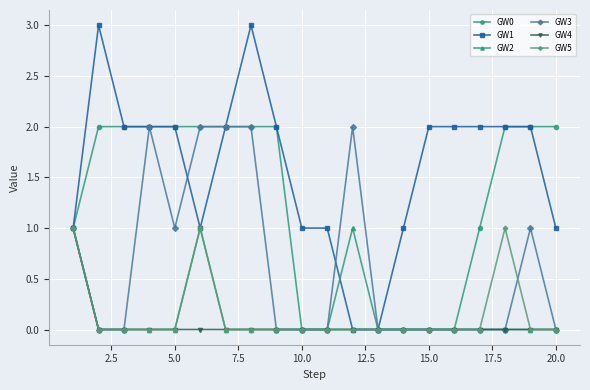

Does the chart display data point markers on the line(s)?

Yes